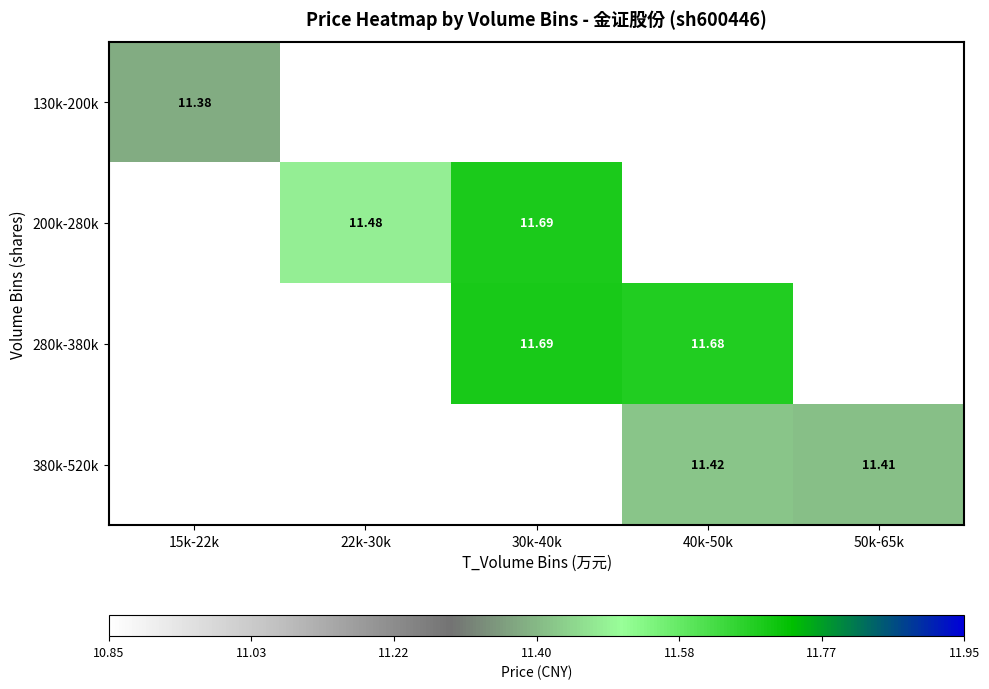

Where does the 200k-280k series first go above 11?

22k-30k